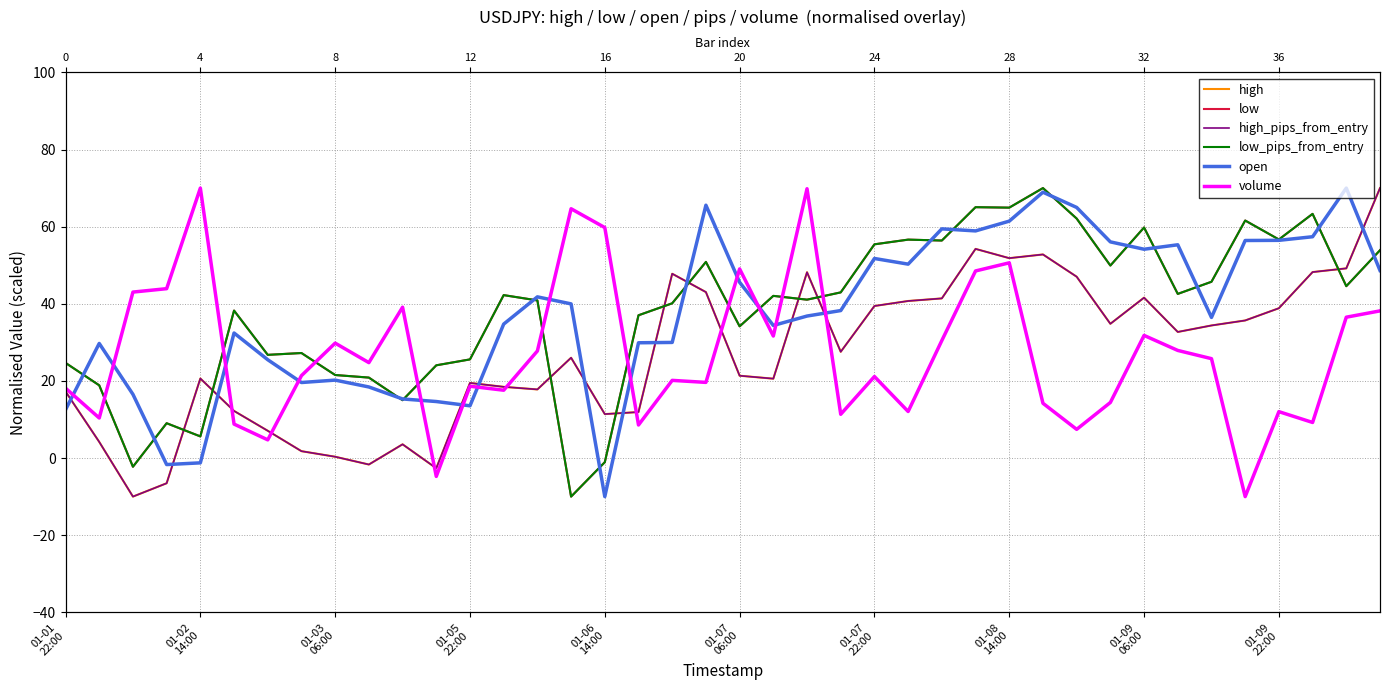

Does the chart display data point markers on the line(s)?

No